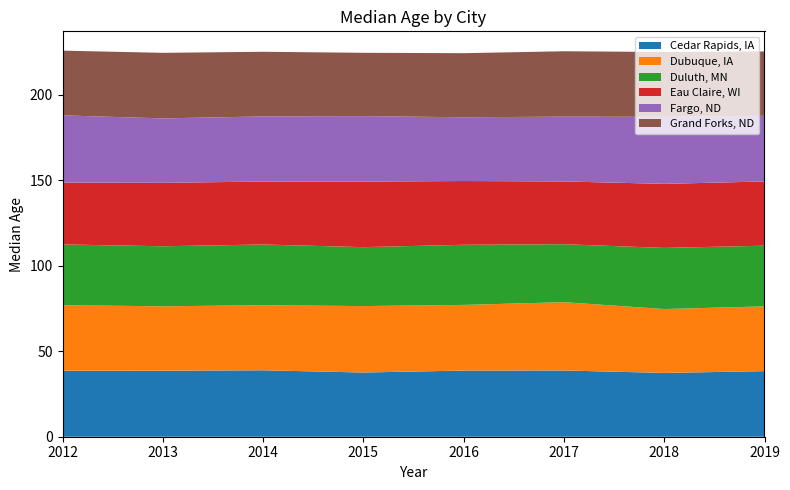

Reading left to right, list all the values displayed in this chart.

Cedar Rapids, IA: 2012=38.6	2013=38.6	2014=38.9	2015=37.6	2016=38.7	2017=38.8	2018=37.3	2019=38.4
Dubuque, IA: 2012=38.3	2013=37.7	2014=38.1	2015=38.9	2016=38.4	2017=40.0	2018=37.4	2019=37.9
Duluth, MN: 2012=35.6	2013=35.1	2014=35.5	2015=34.5	2016=35.2	2017=33.9	2018=35.8	2019=35.5
Eau Claire, WI: 2012=36.2	2013=37.1	2014=36.8	2015=38.4	2016=37.3	2017=36.7	2018=37.5	2019=37.6
Fargo, ND: 2012=39.3	2013=37.7	2014=38.1	2015=38.3	2016=37.3	2017=37.9	2018=39.2	2019=38.4
Grand Forks, ND: 2012=37.9	2013=38.4	2014=37.8	2015=37.0	2016=37.5	2017=38.3	2018=38.0	2019=37.6